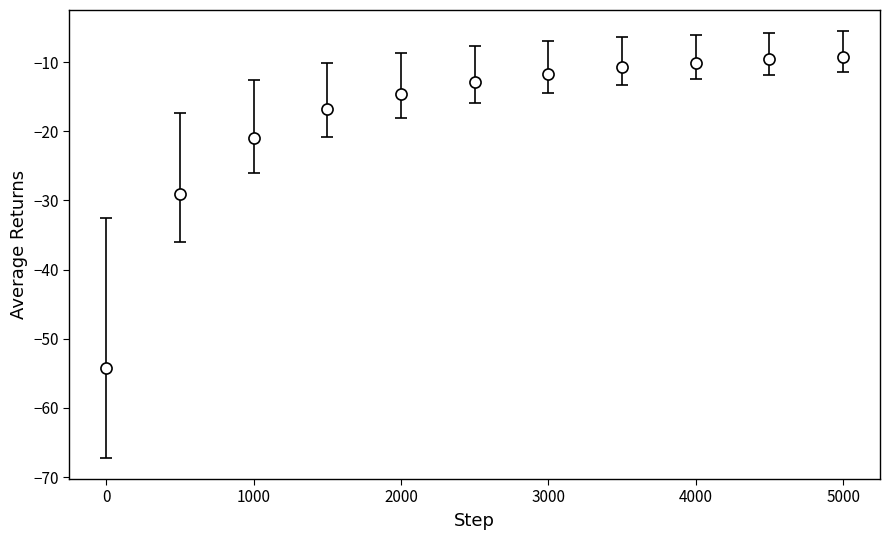

What is the greatest value displayed?

-9.3